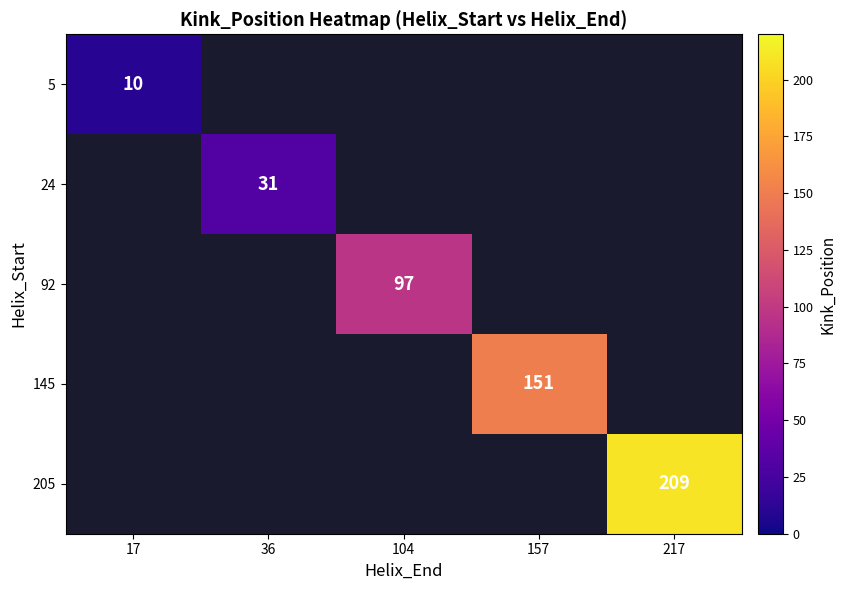

True or false: 92 has a value of 168 at 104.

False